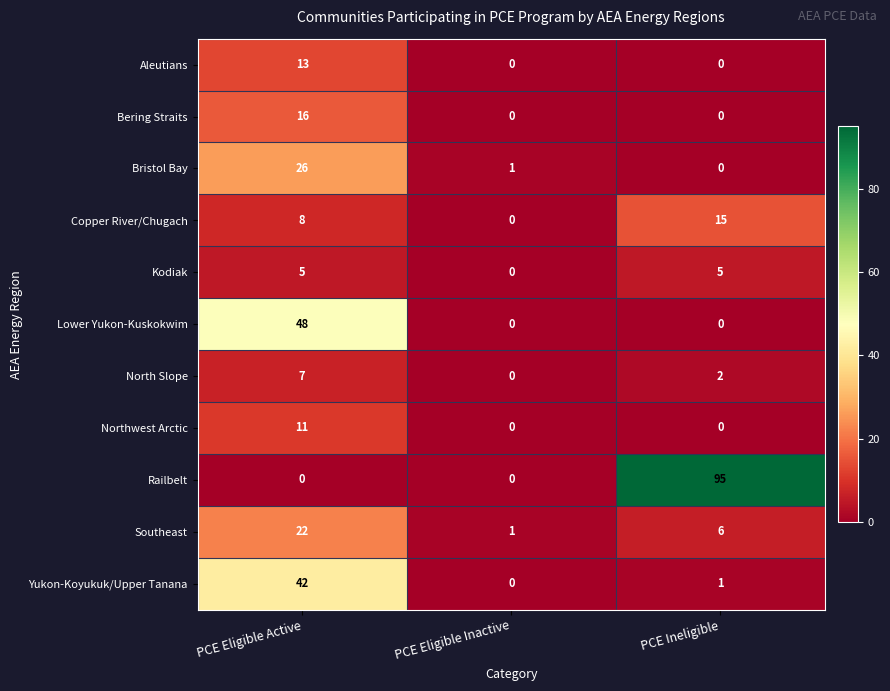

What is the difference between the highest and lowest values at PCE Eligible Active?

48